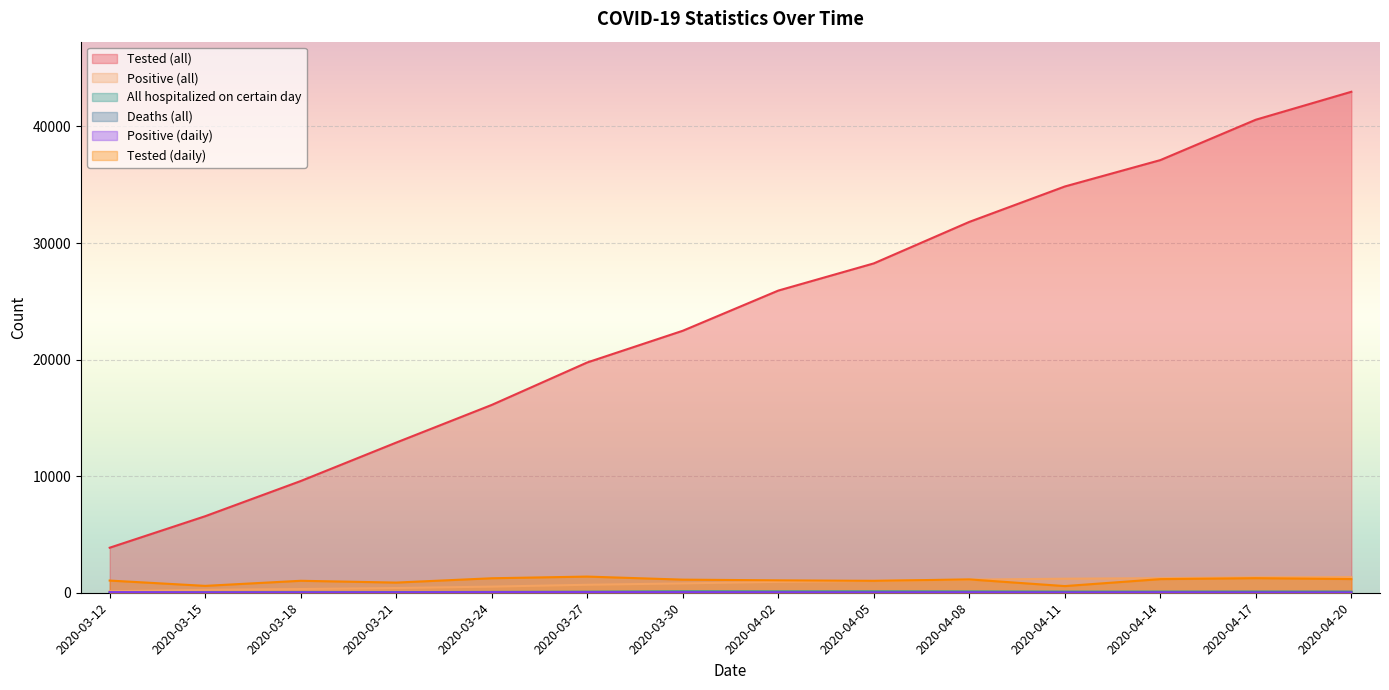

What is the difference between the second highest and minimum values in the Positive (all) series?

1186